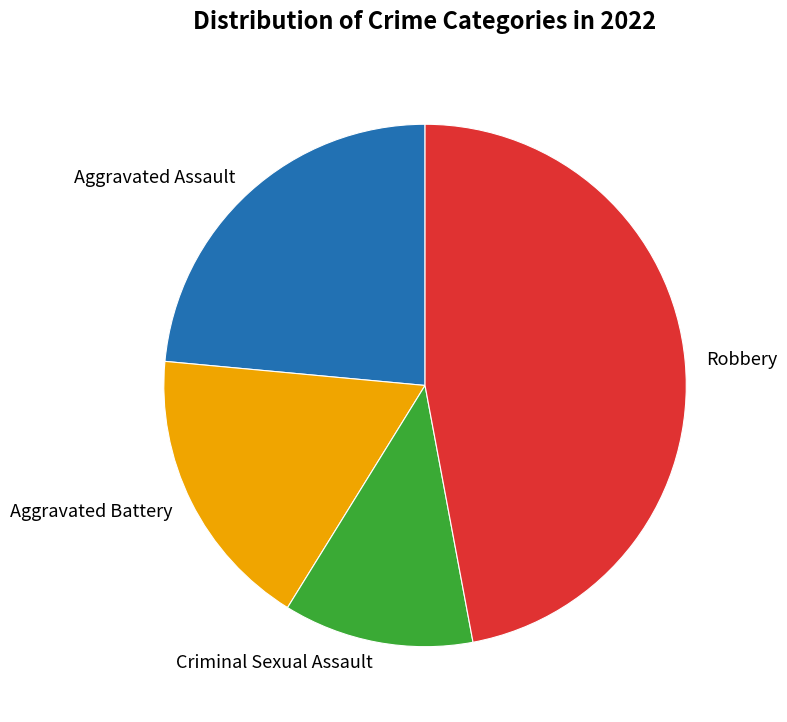

Approximately how many times larger is the value at Aggravated Battery compared to Robbery?

0.4